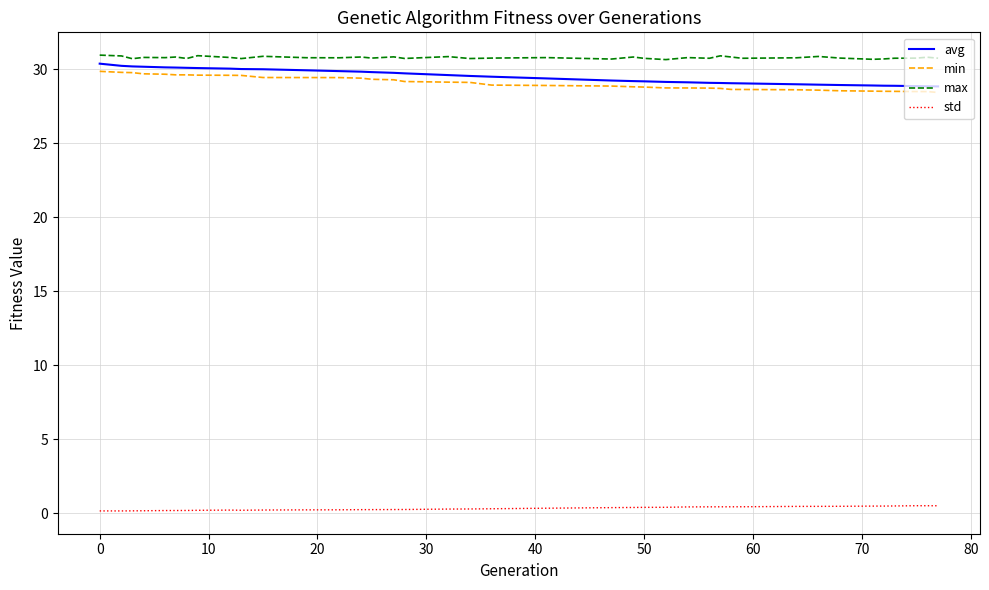

How many lines are shown in the chart?

4